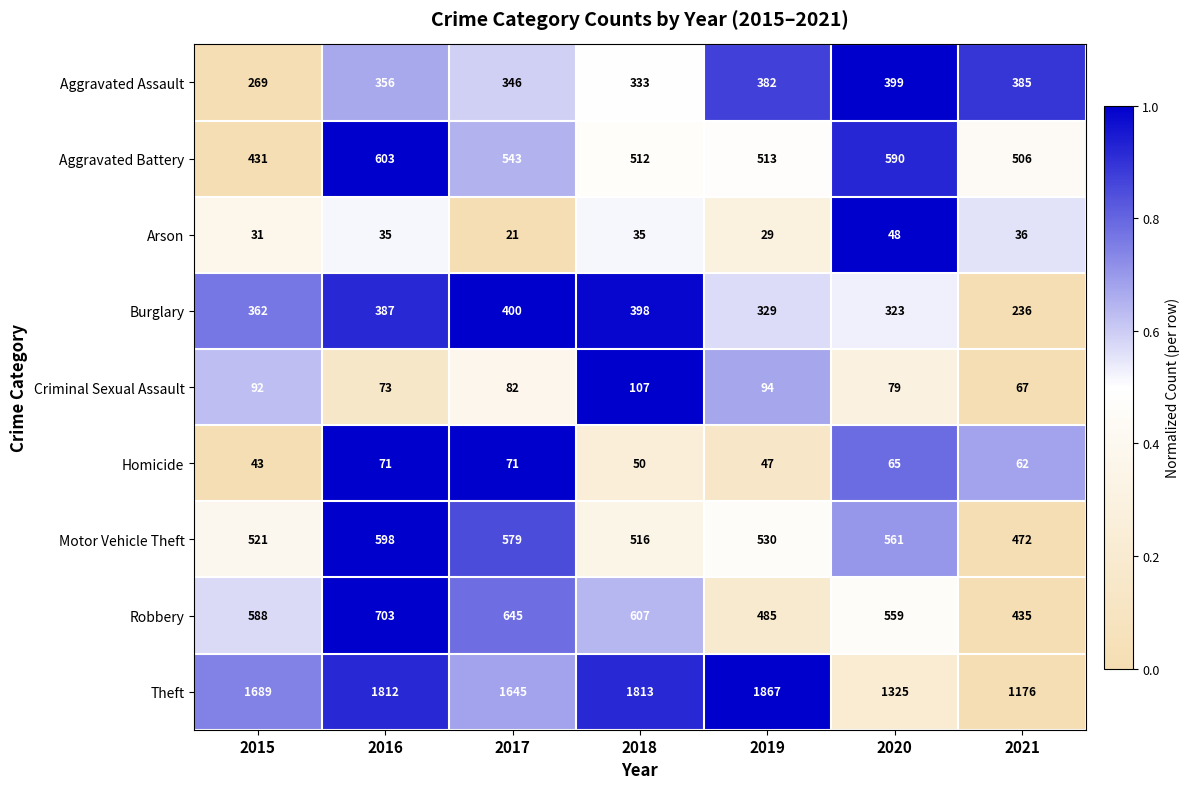

The Theft series shows 1689 at 2015. True or false?

True